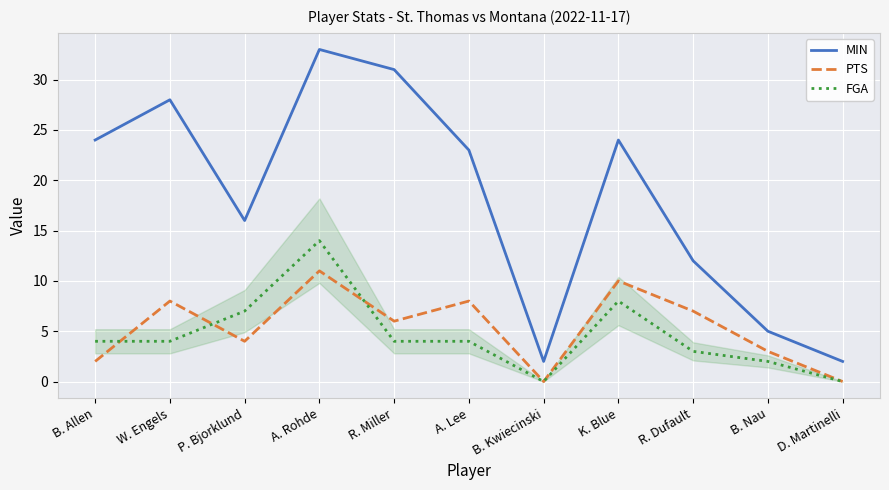

What is the difference between the second highest and minimum values in the FGA series?

8